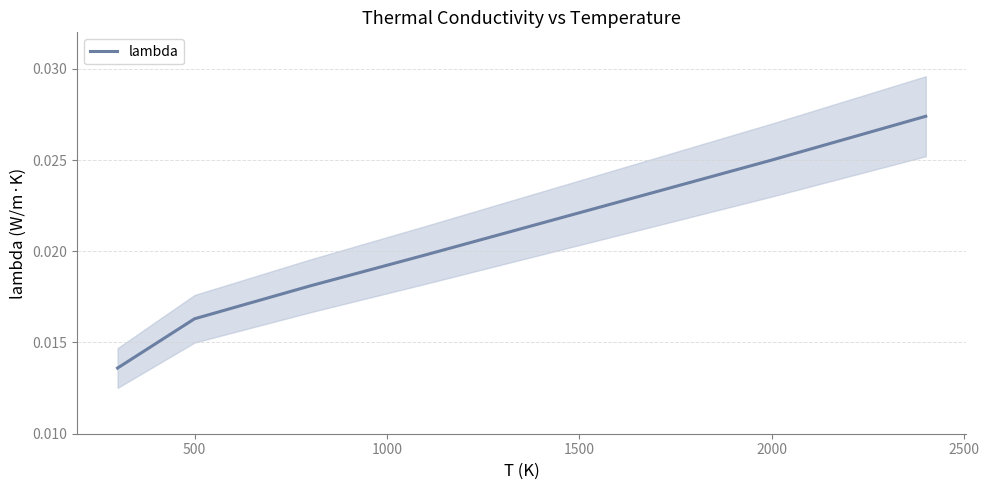

How many series are shown in this chart?

1